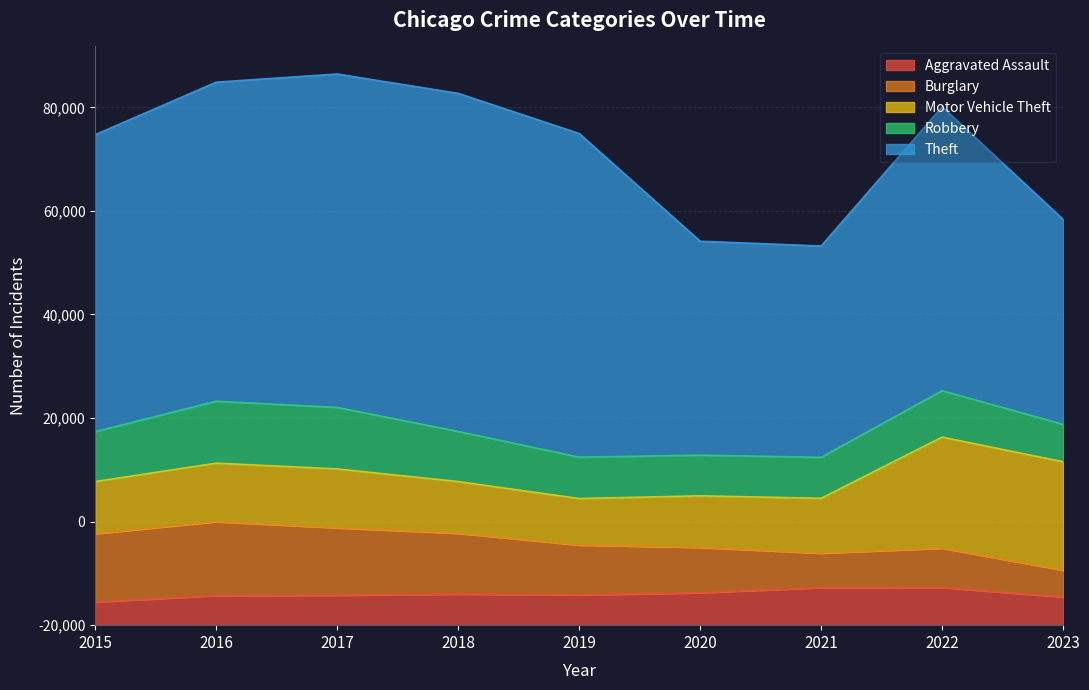

Count the number of categories in the chart.

9